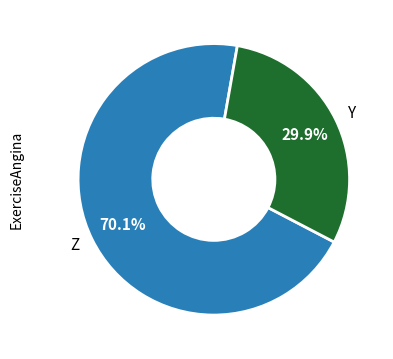

Combined, what portion of the pie is Y and Z?

100.0%